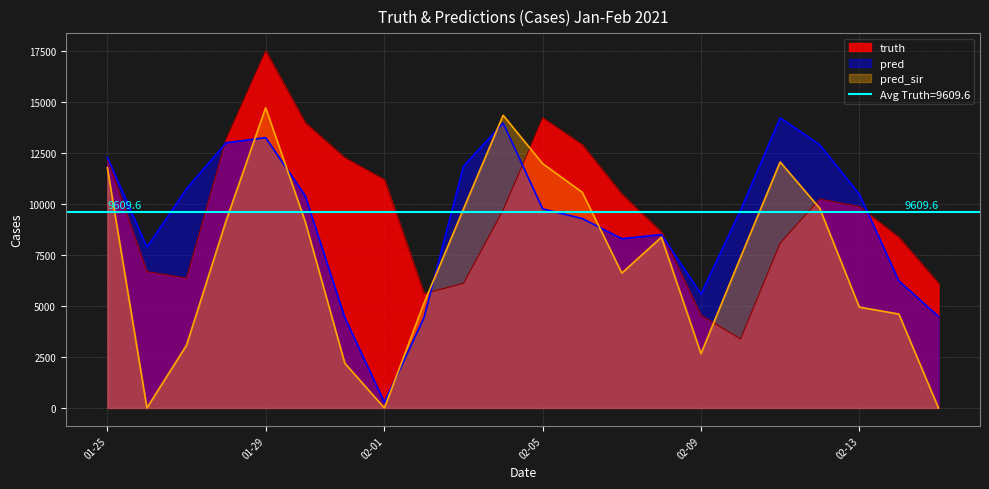

How many values in the pred series exceed 9751?

10